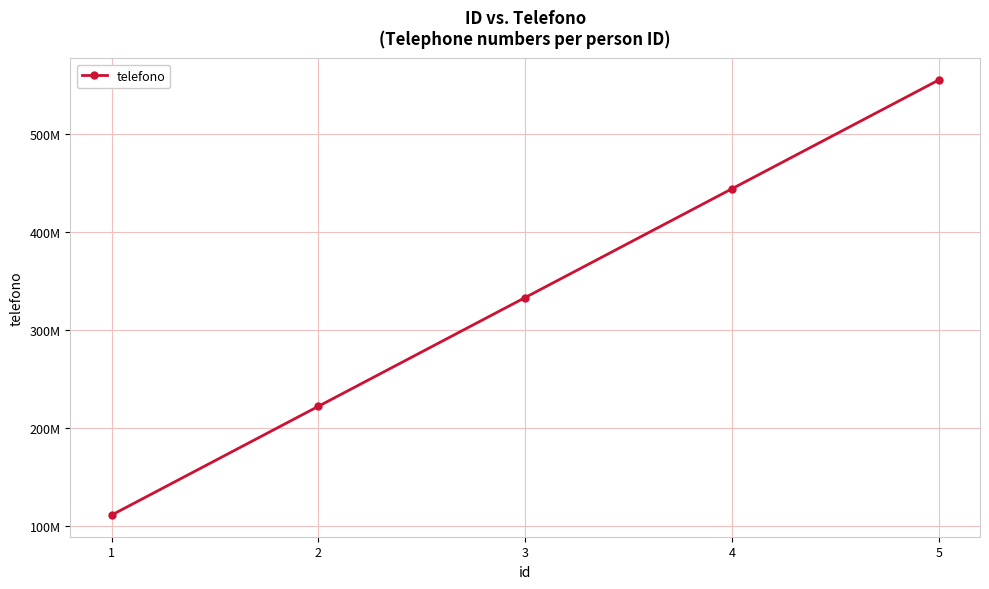

Reading right to left, what are all the values shown in this chart?

5=555555555	4=444444444	3=333333333	2=222222222	1=111111111